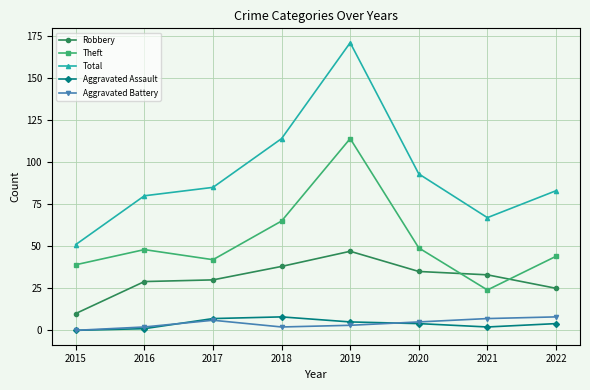

At how many categories does at least one series exceed 87?

3